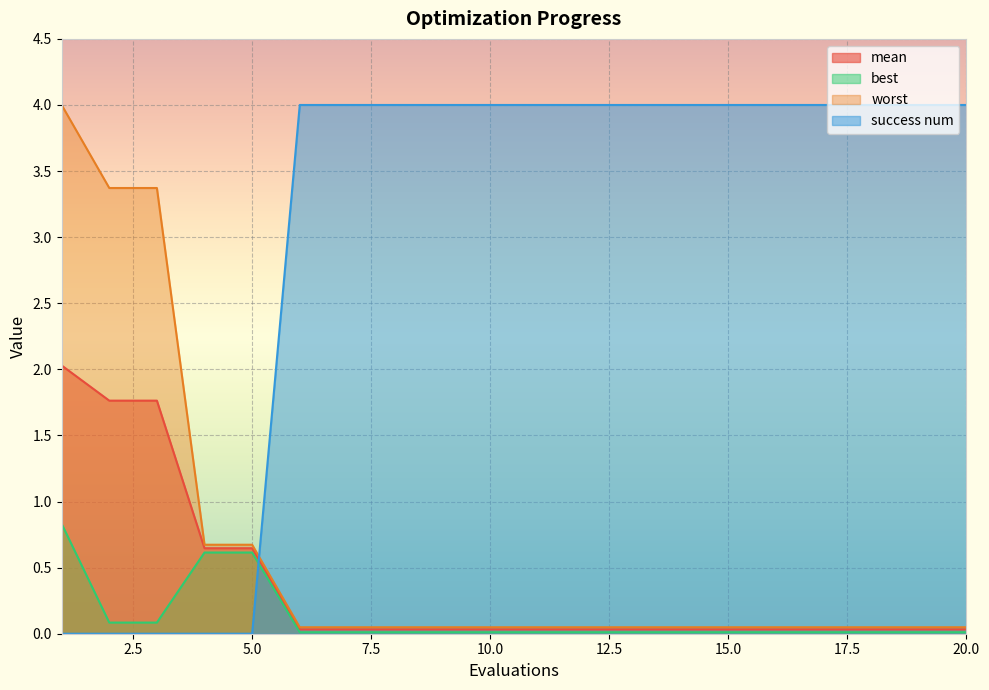

Between 12 and 13, which series saw the biggest shift?

mean